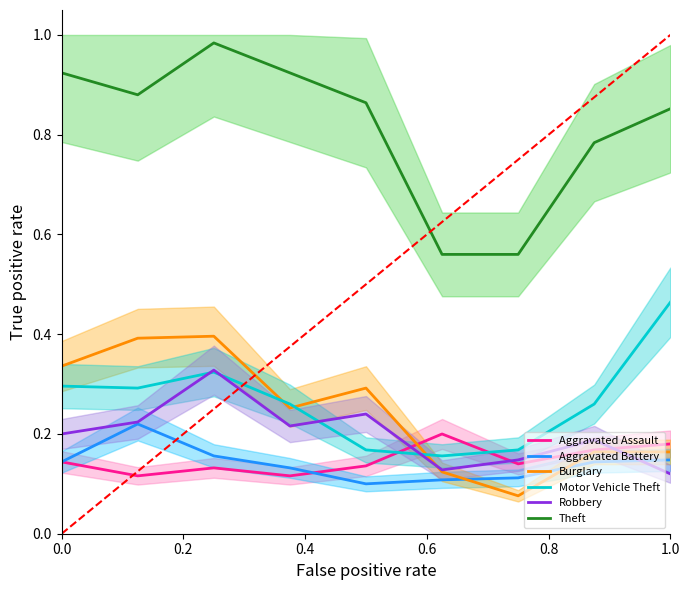

True or false: Burglary and Theft cross at least once.

False